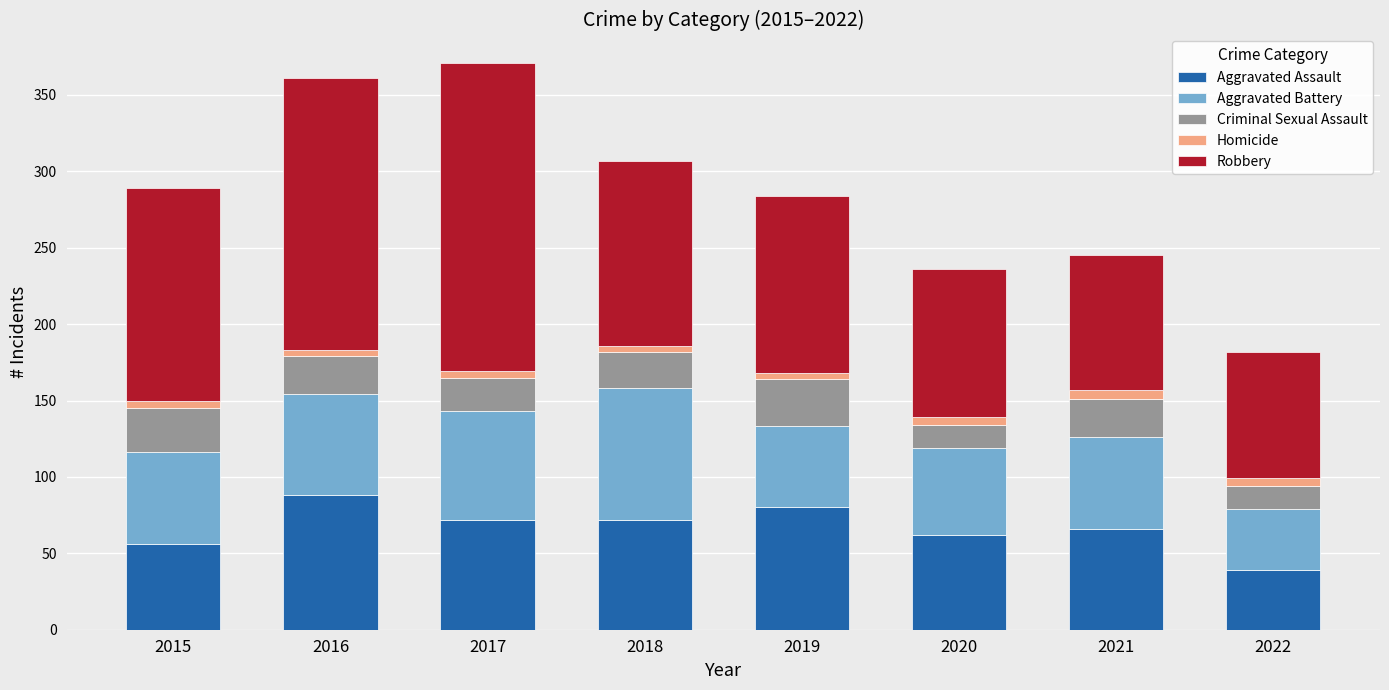

Is it true that Aggravated Assault equals 127 at 2016?

False